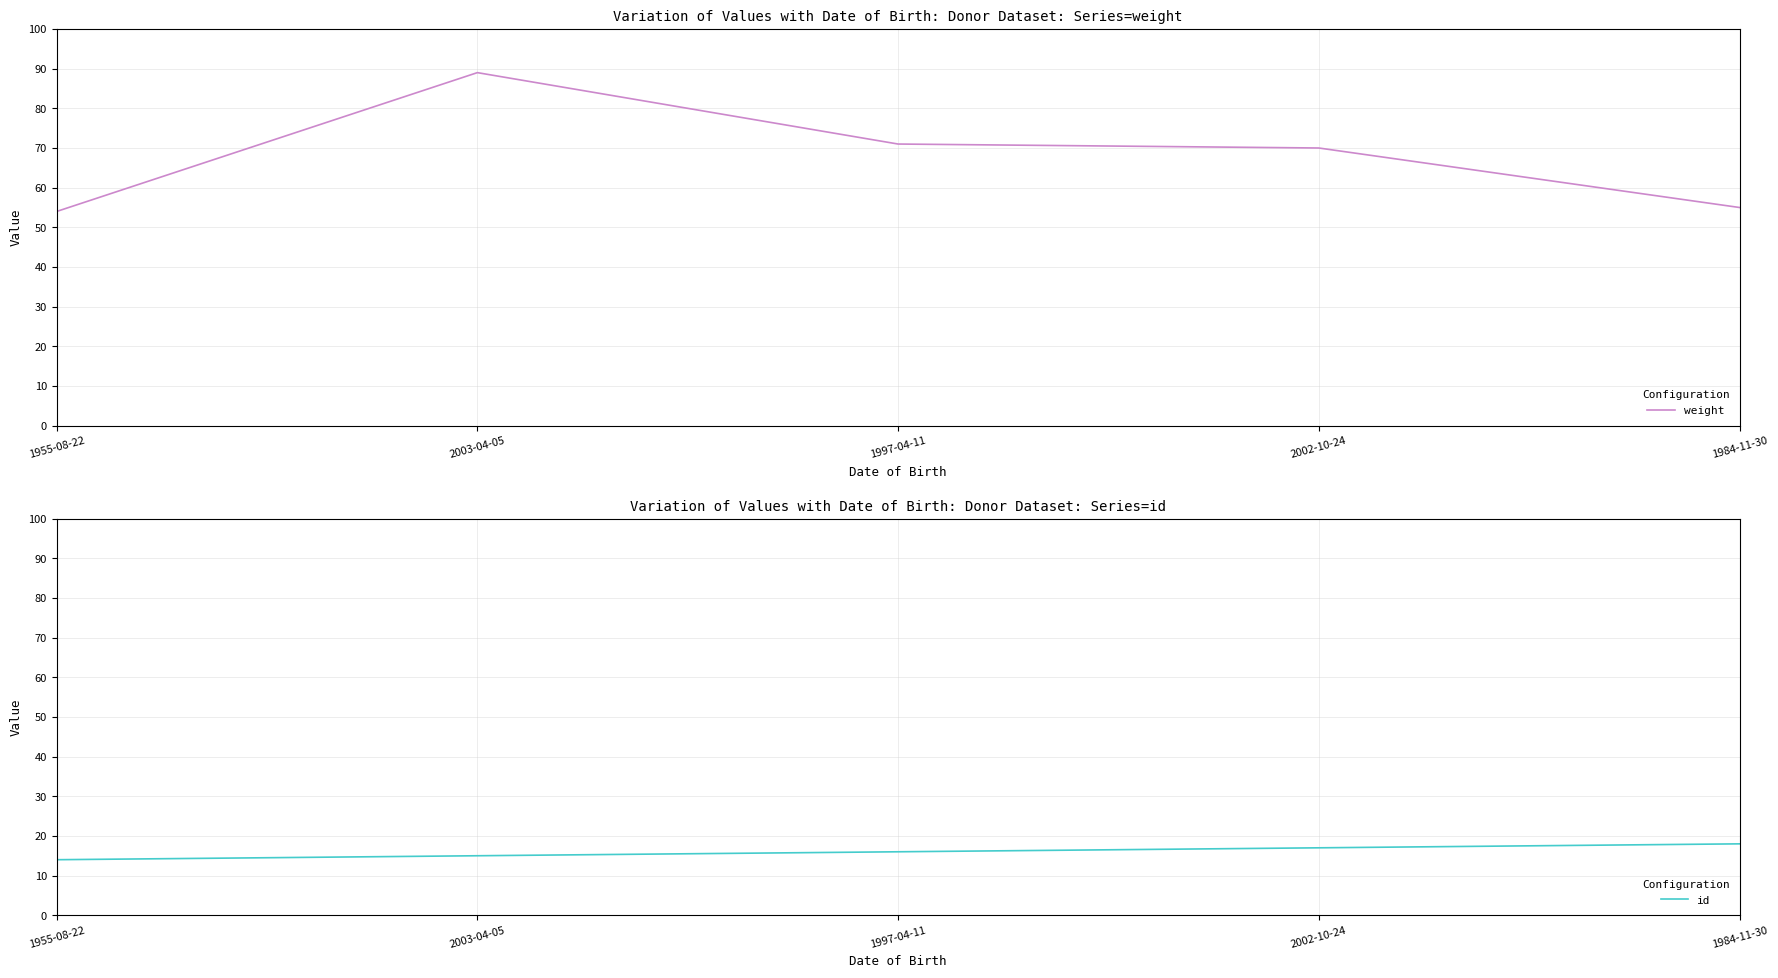

What is the label of the 3rd point from the left?

1997-04-11